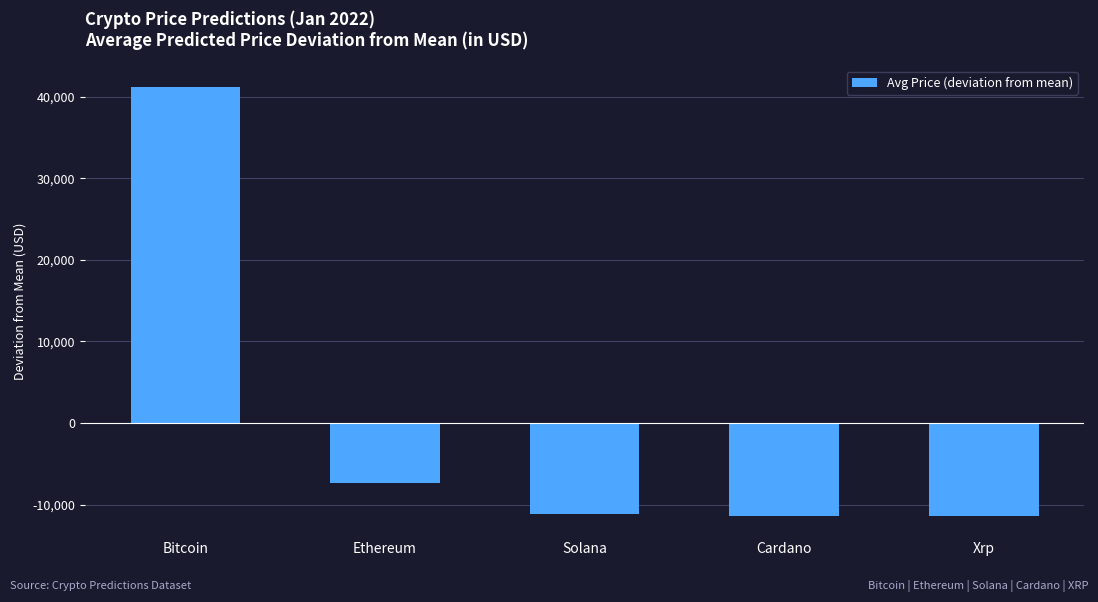

What is the sum of the values at Cardano and Bitcoin?

29839.5